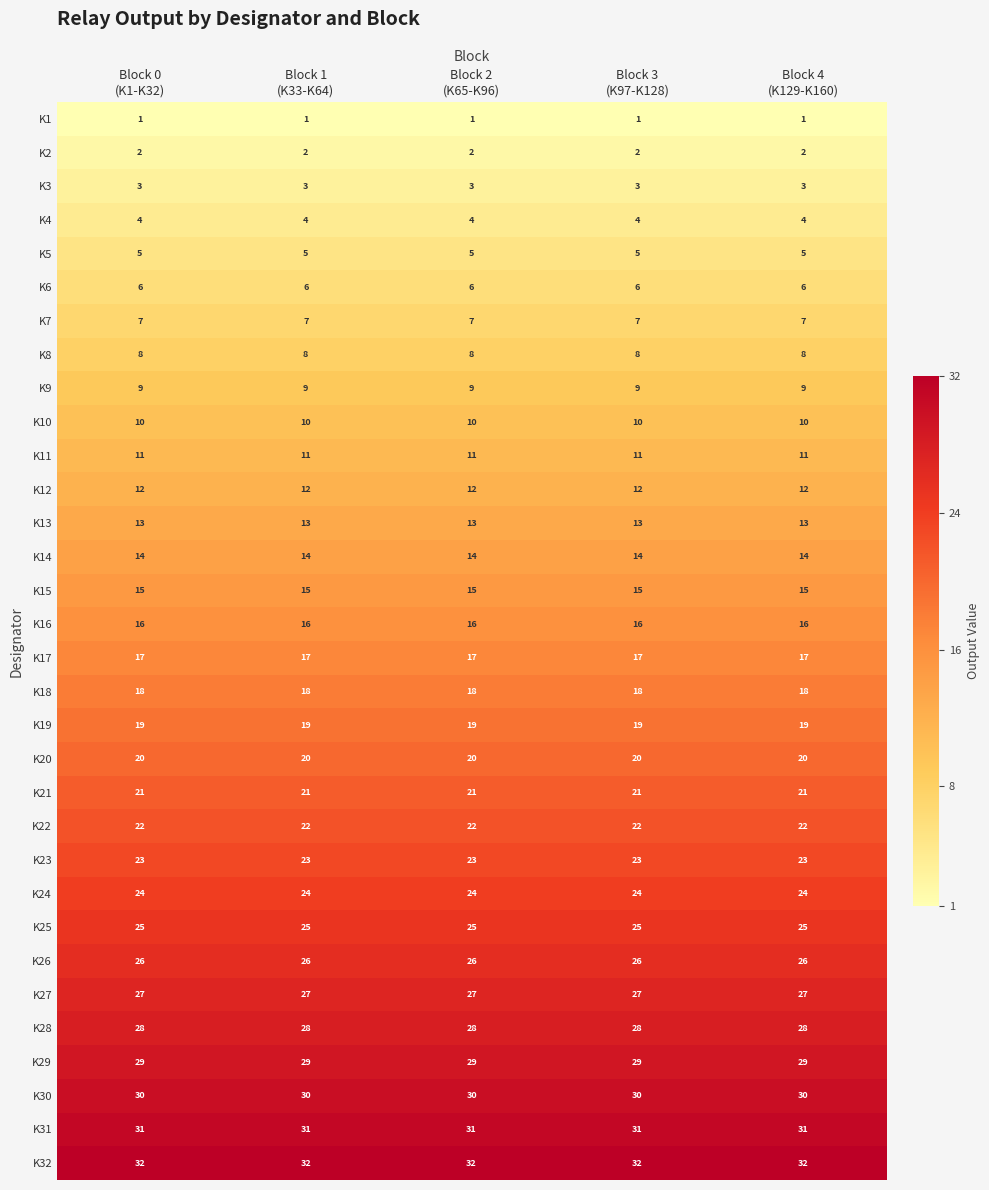

What is the average value of the K8 series?

8